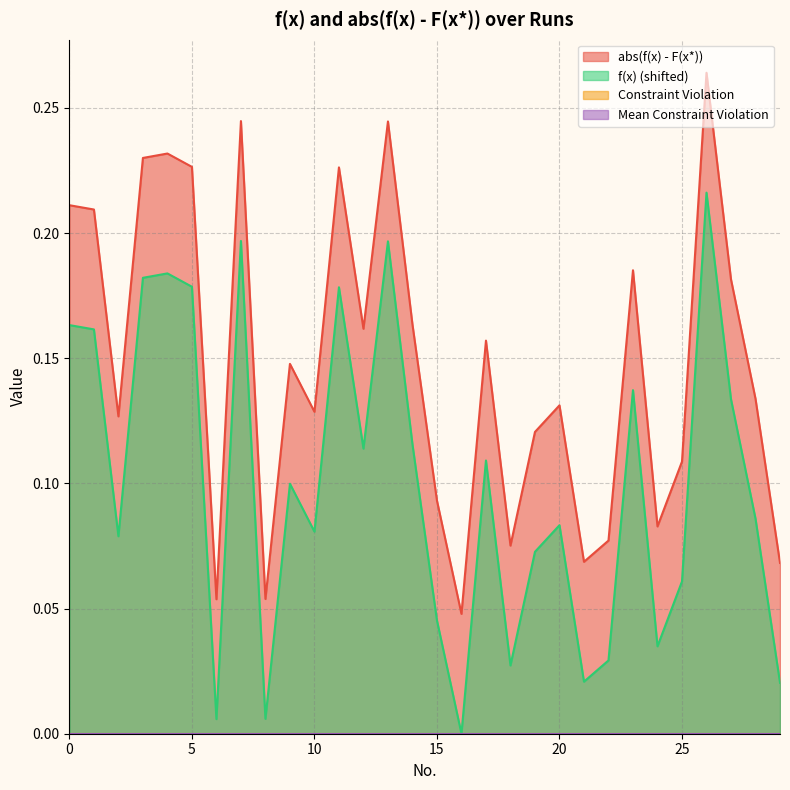

Does the chart have visible grid lines?

Yes